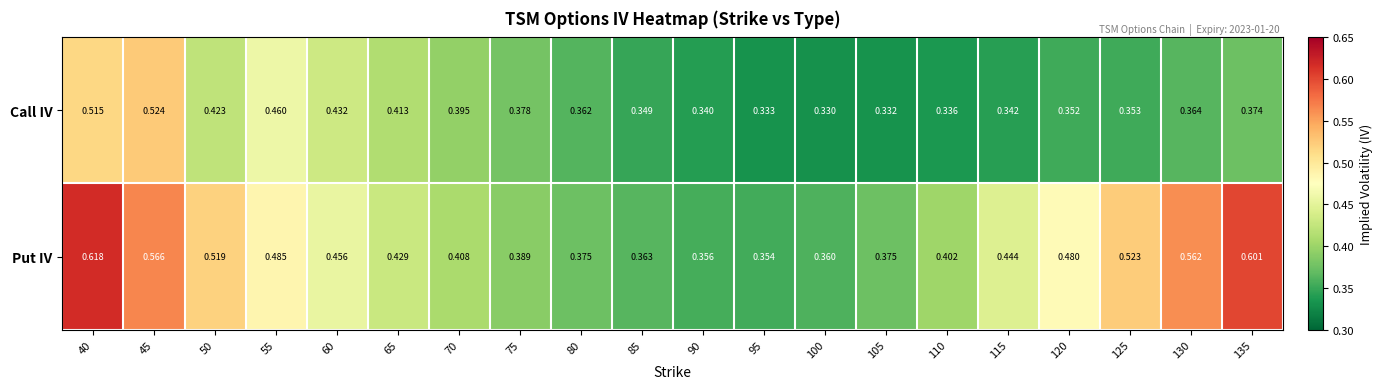

Which series changed the most between 75 and 115?

Put IV